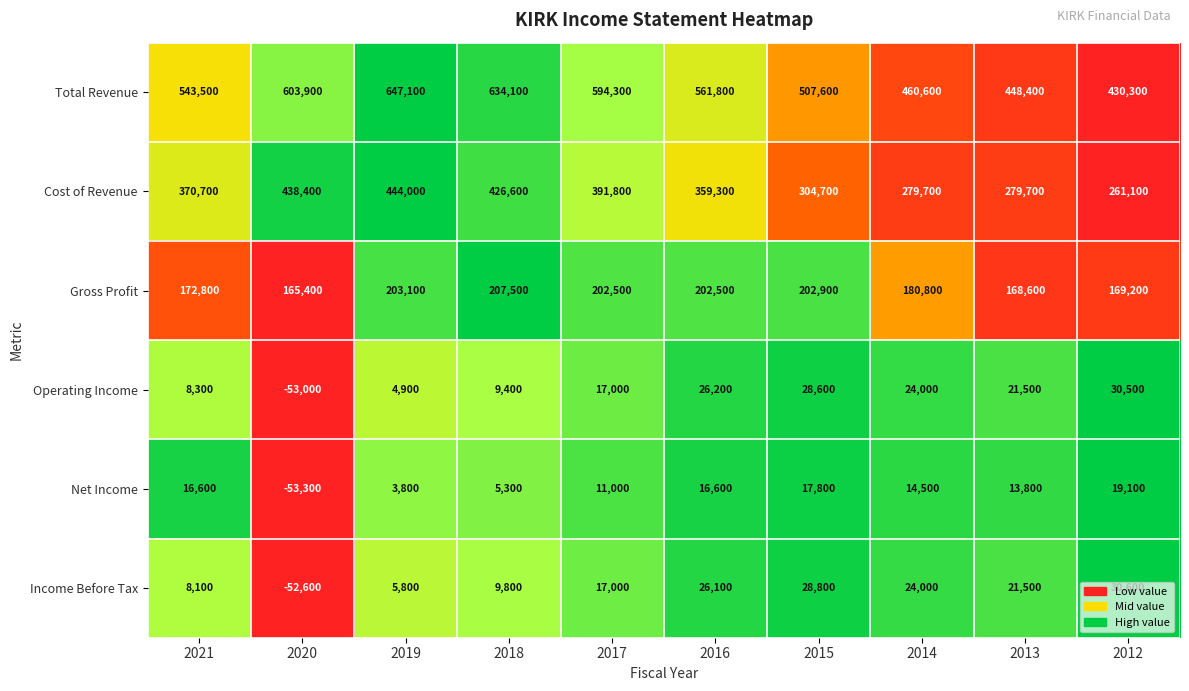

What value does the Gross Profit series have at 2020, to the nearest 50?

165400